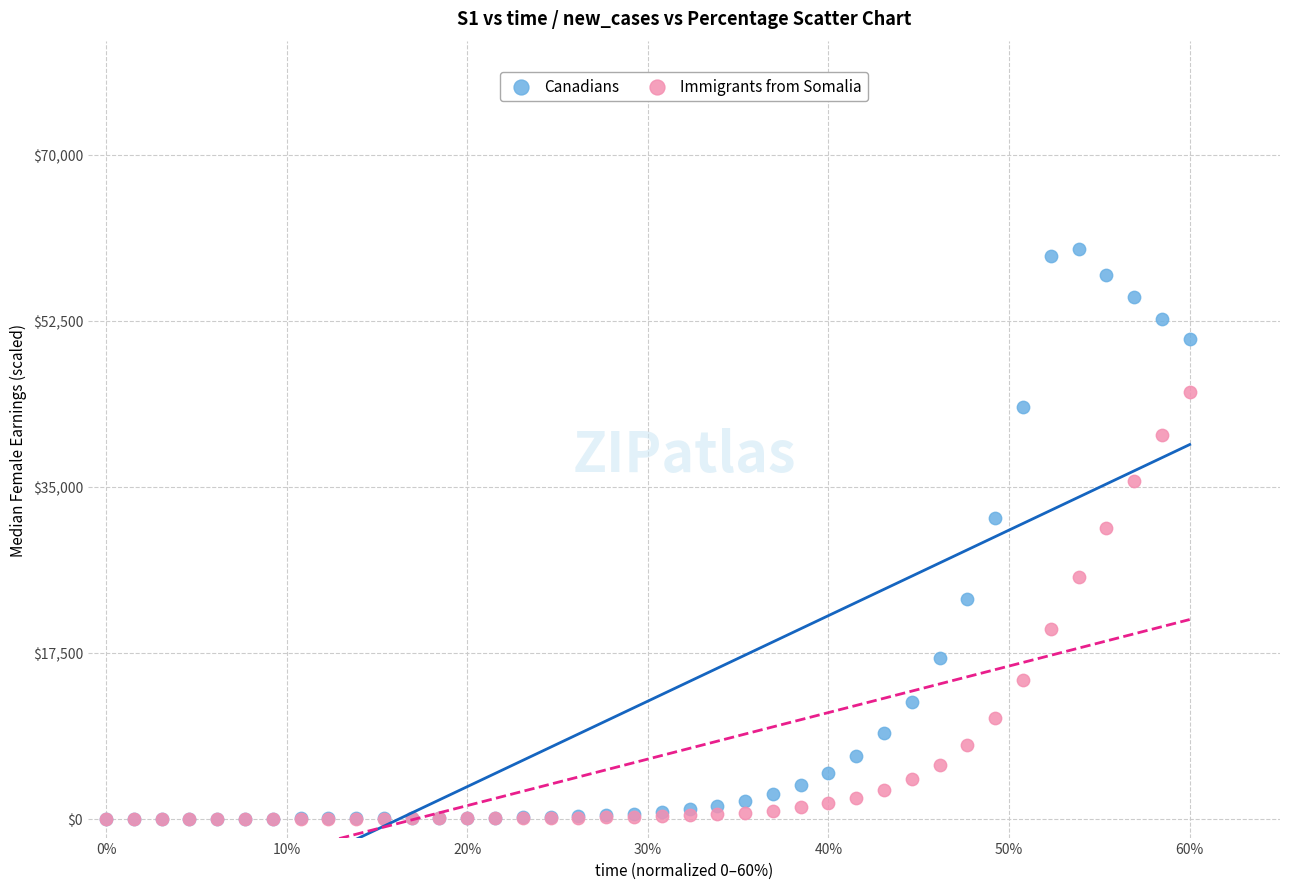

What are all the series names shown in the legend?

Canadians, Immigrants from Somalia